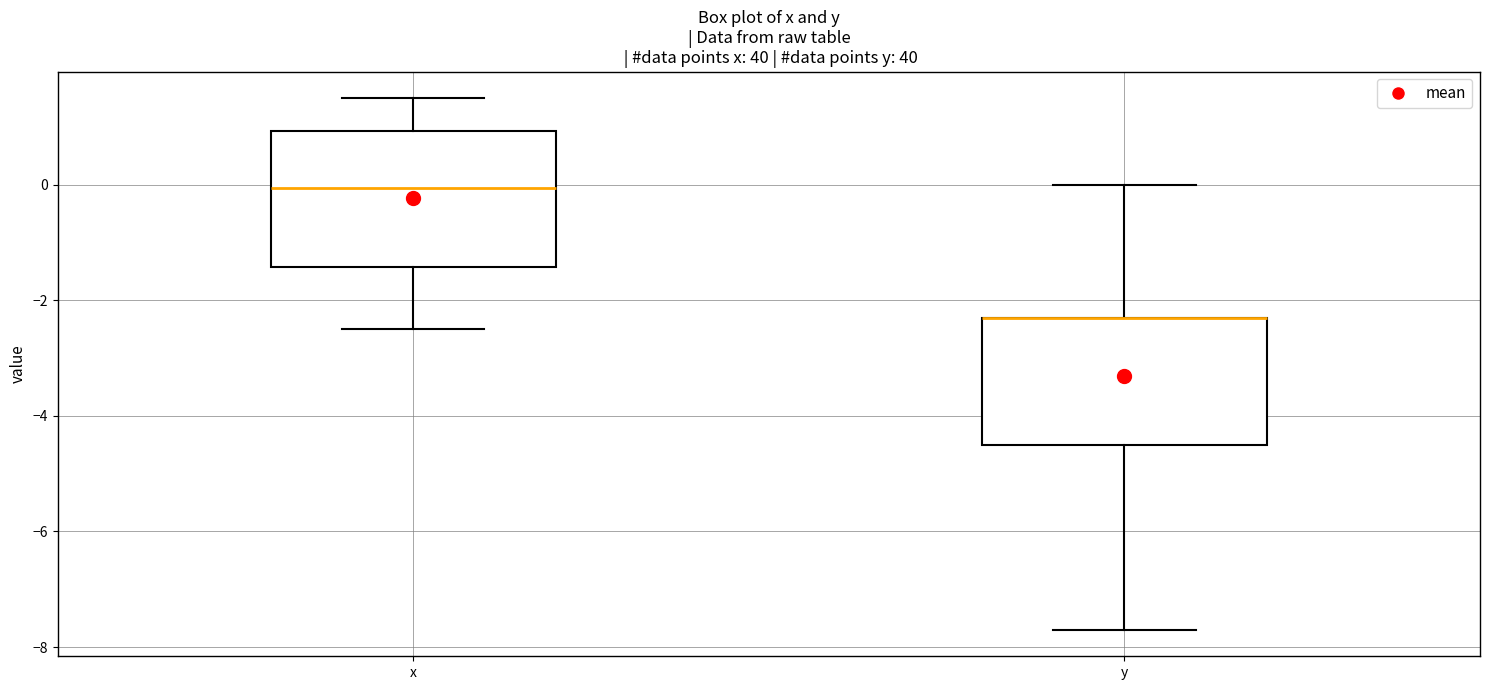

Reading left to right, transcribe this box plot: for each box, give where its median line is, the range the box spans, and where its two whiskers end, as read against the y-axis. The values are not printed on the chart, so give them approximately, as read against the axis.

x: median 0.0, box -1.4 to 1.0, whiskers -2.4 to 1.6
y: median -2.2 (drawn on the box's upper edge), box -4.4 to -2.2, whiskers -7.6 to 0.0